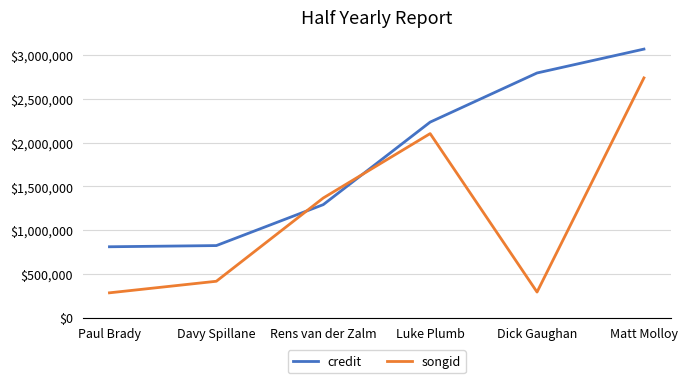

What is the difference between the highest and lowest values at Matt Molloy?

329324